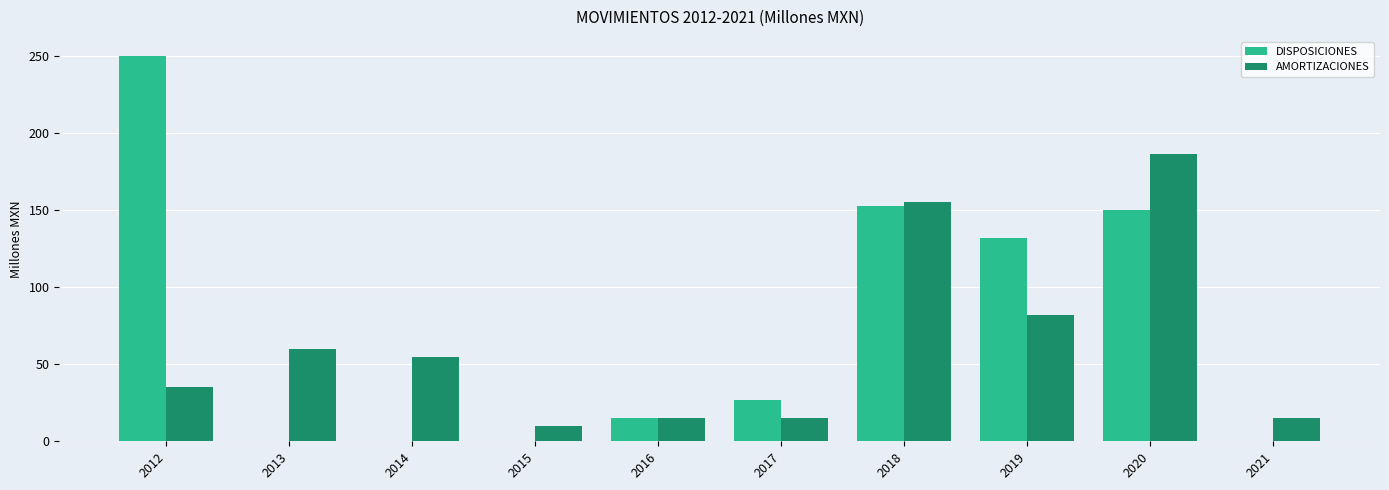

Are the bars grouped side by side (vs. stacked)?

Yes